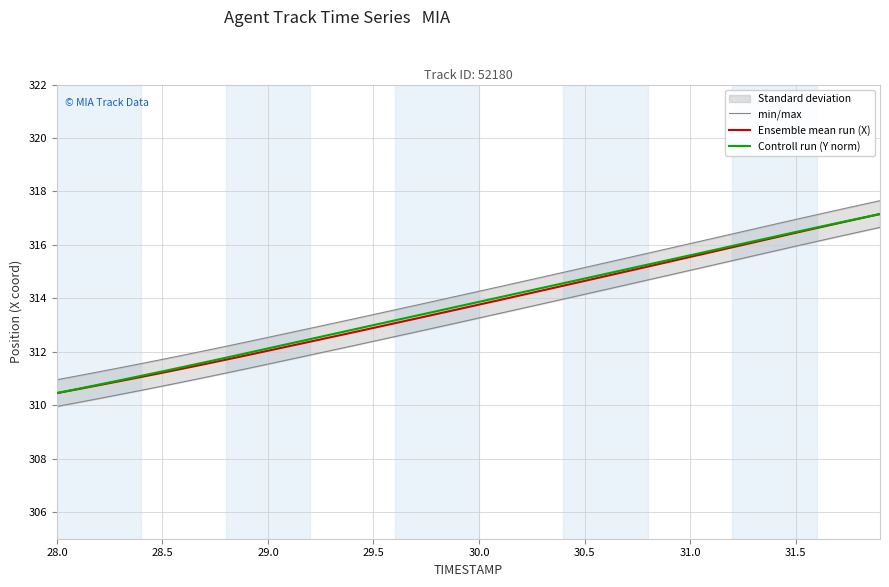

The value of Ensemble mean run (X) at 30.5 is 314.6. True or false?

True